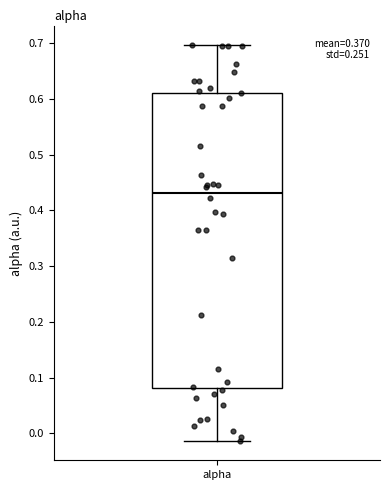

Where does the upper whisker of the box for alpha end on the y-axis? The values are not printed on the chart, so give them approximately, as read against the axis.

0.70